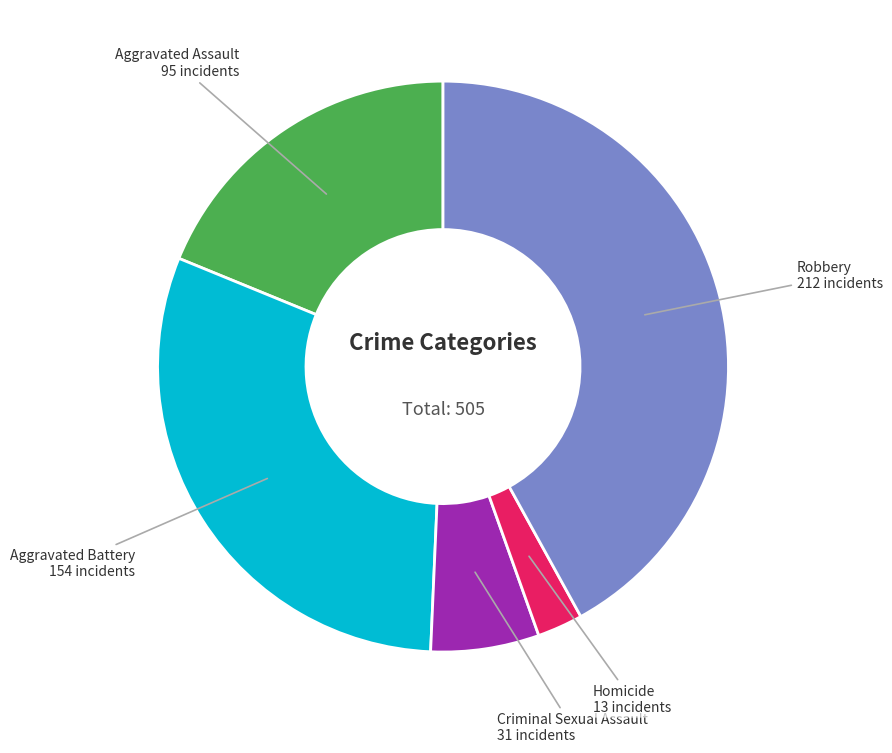

Is there a majority slice in this chart?

No